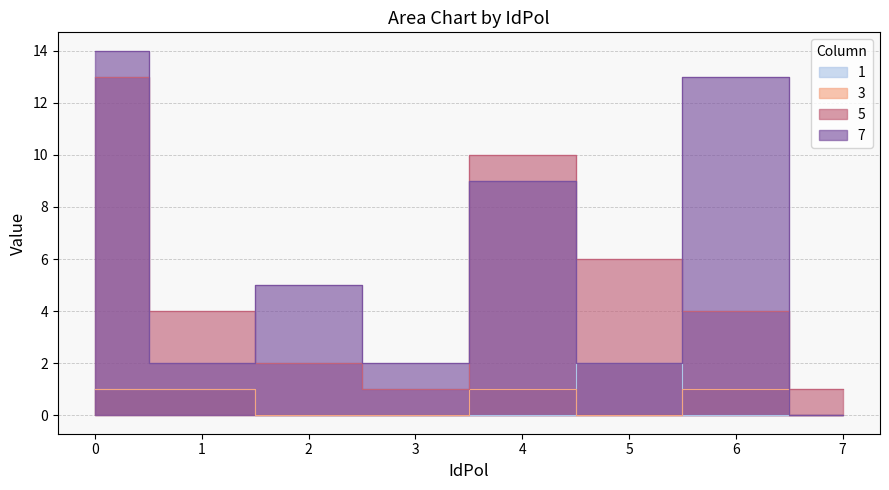

Where is the first local maximum for 5?

4